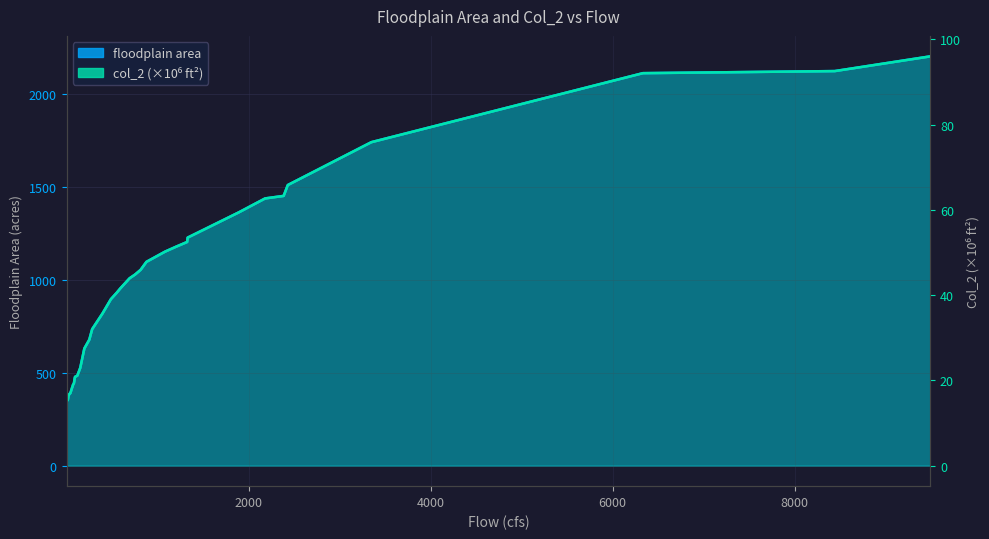

True or false: col_2 and floodplain area cross at least once.

False